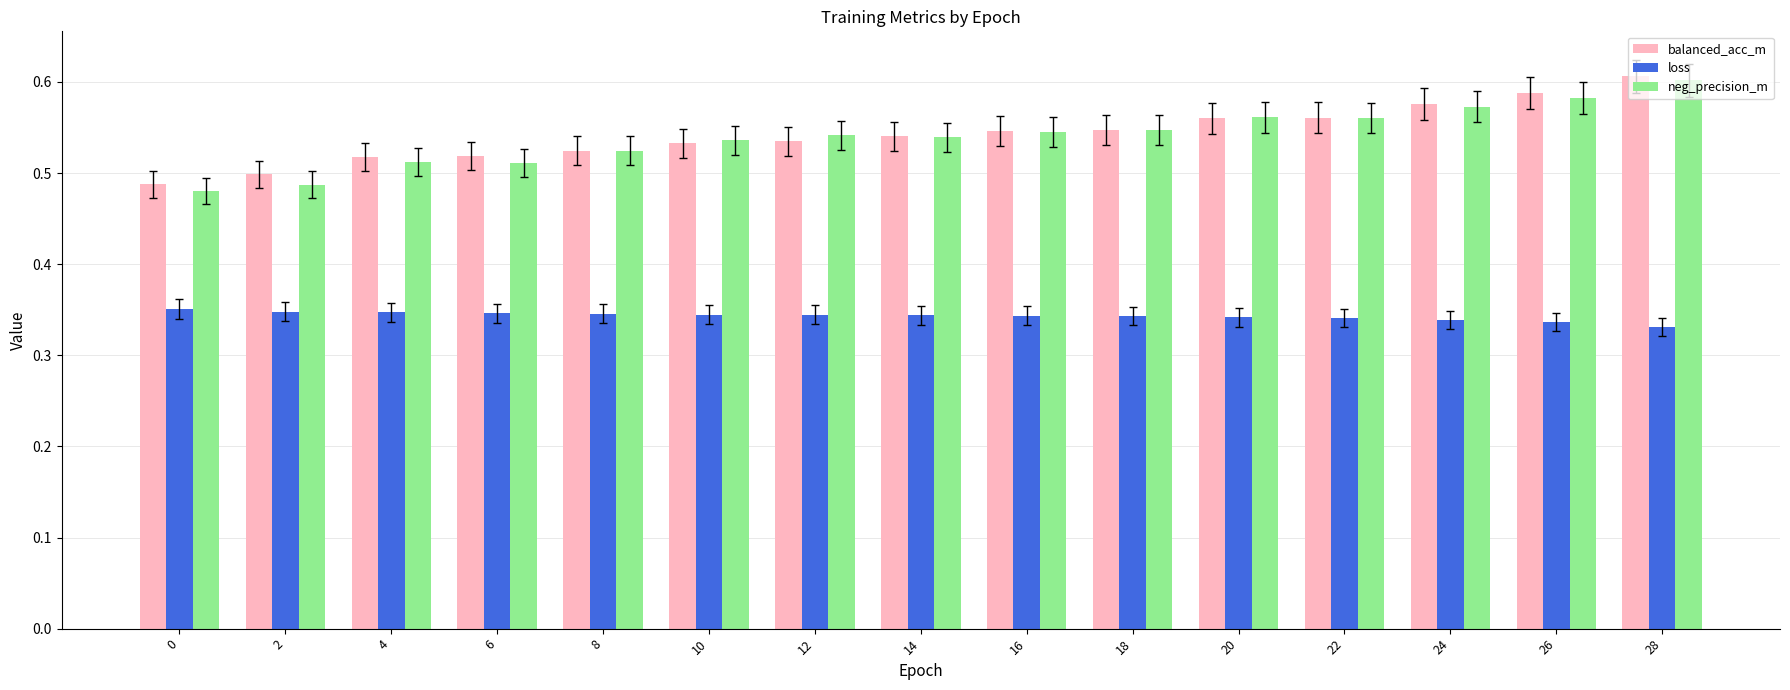

At which category does the chart reach its peak across all series?

28